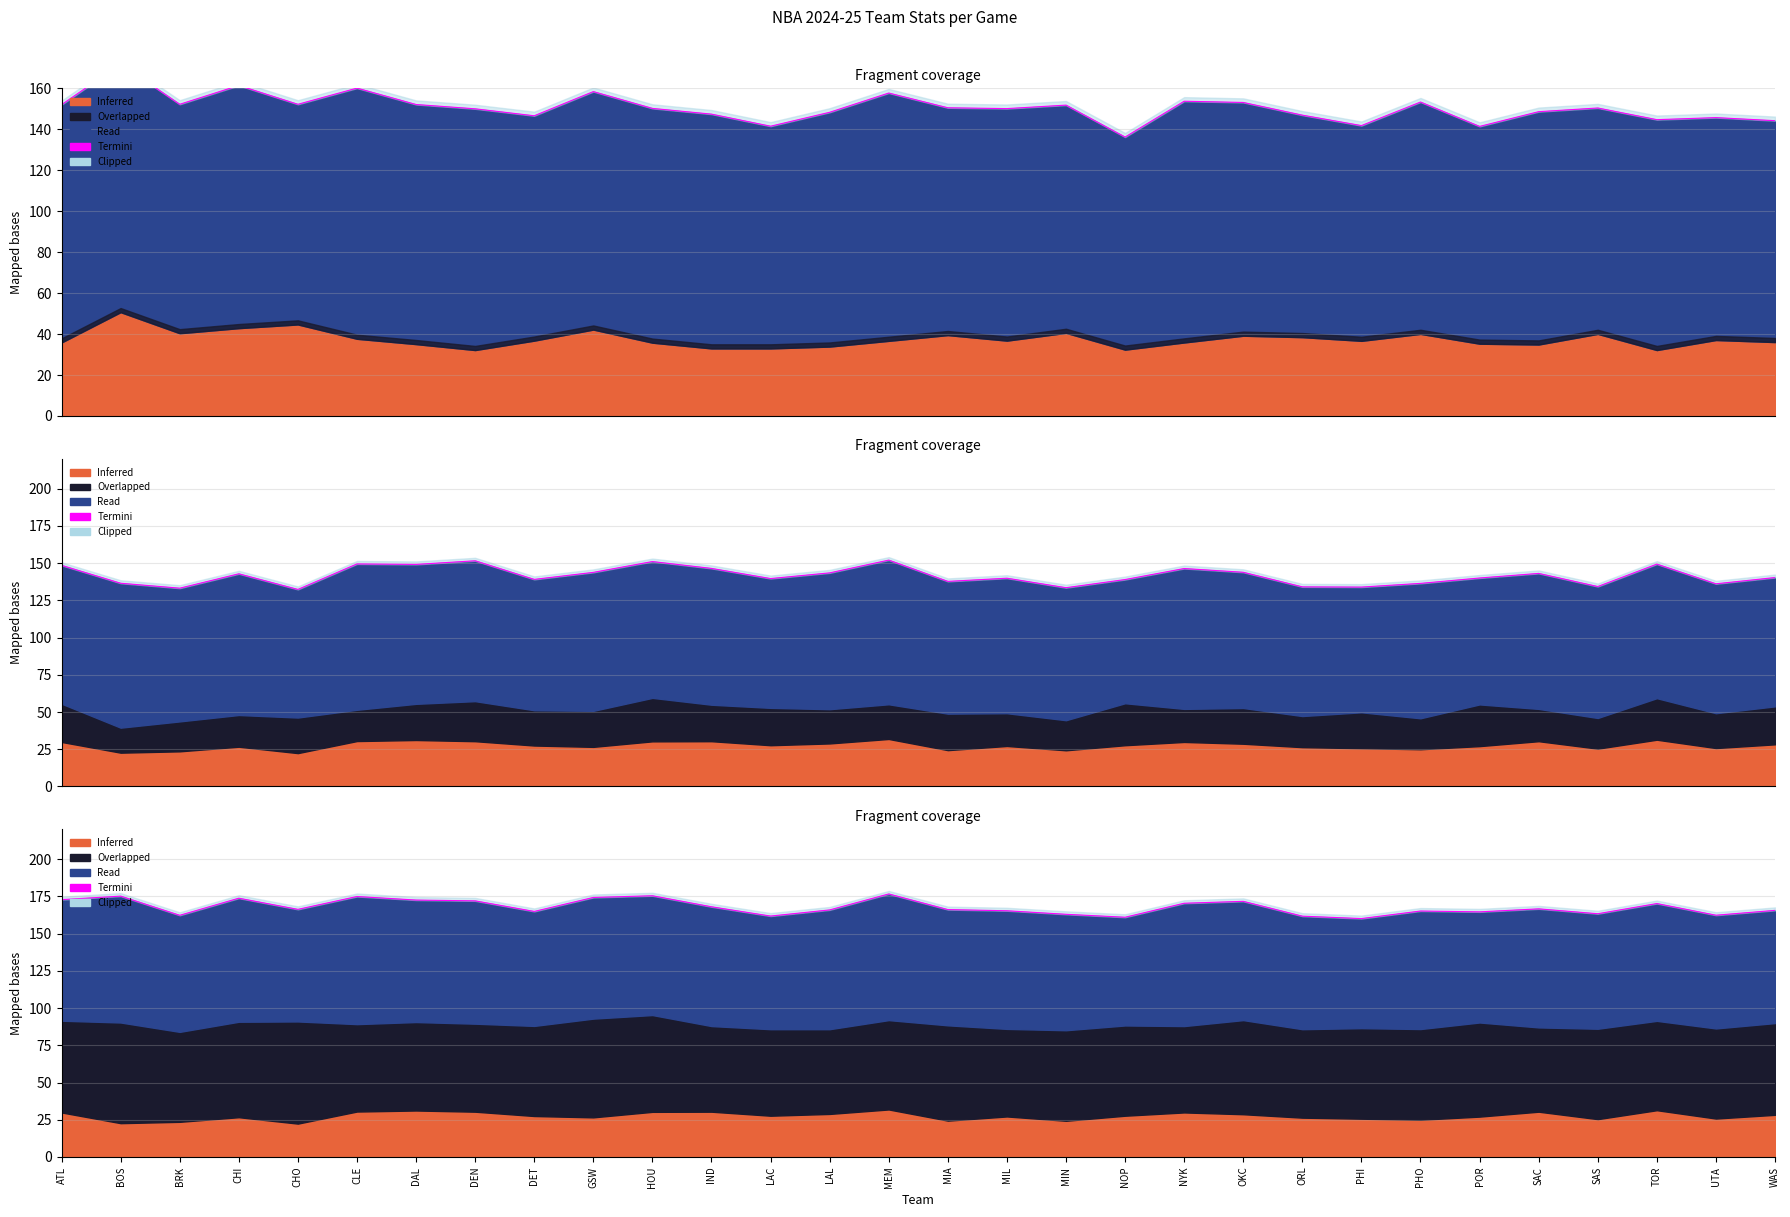

What is the value of the 3rd point from the left?

162.3